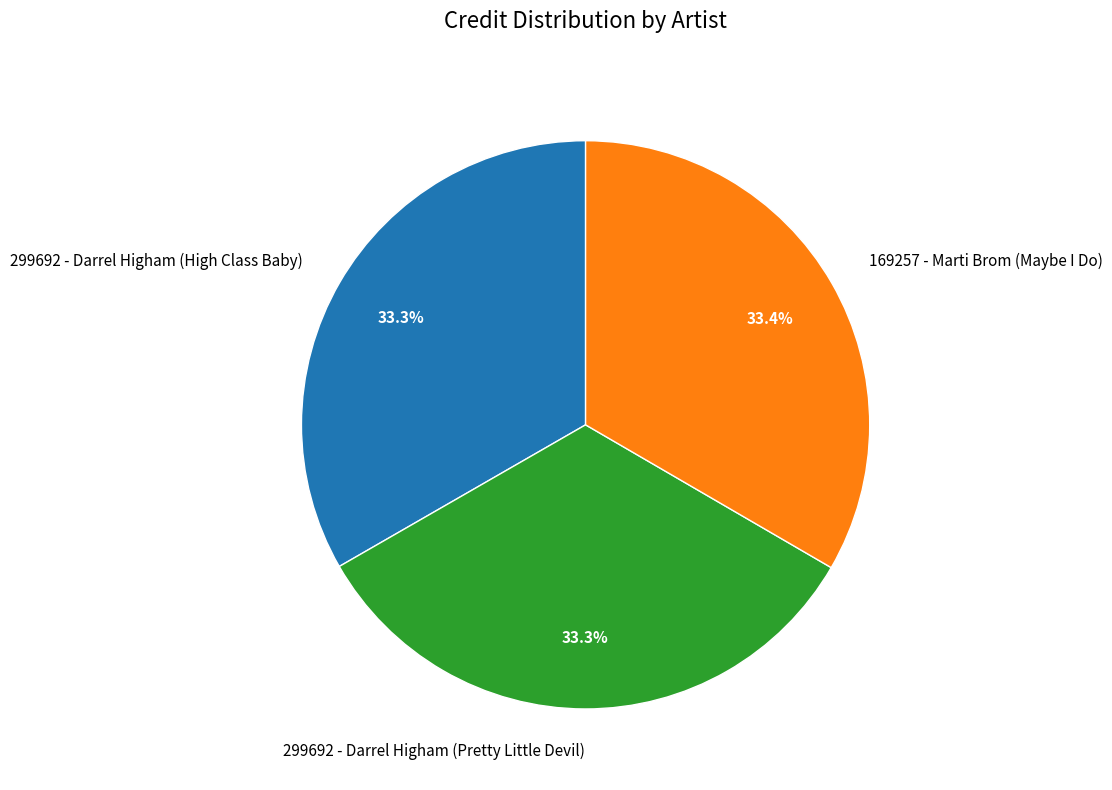

What is the ratio of the value at 299692 - Darrel Higham (High Class Baby) to the value at 169257 - Marti Brom (Maybe I Do)?

1.0